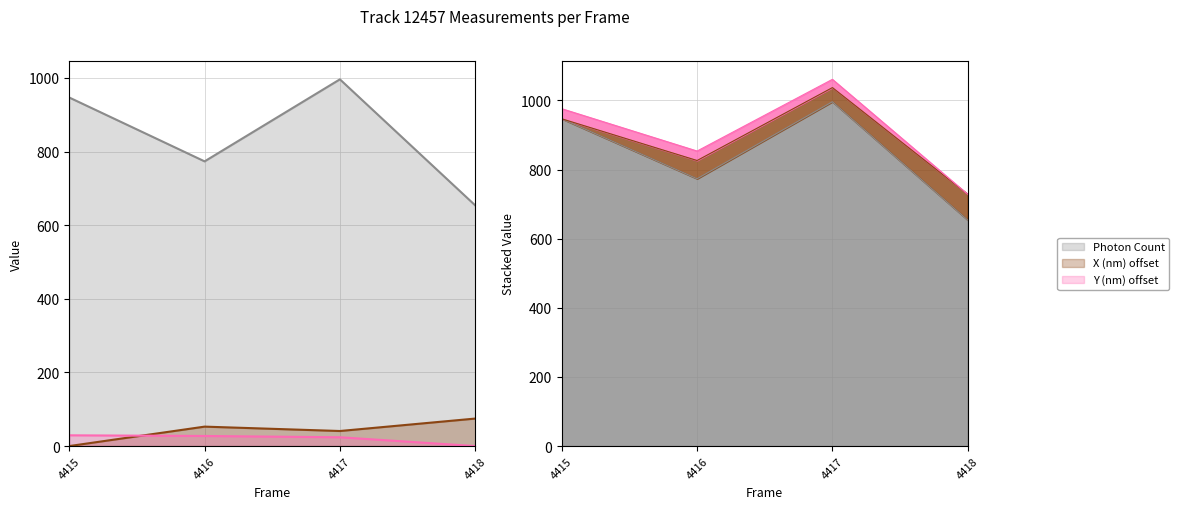

What is the maximum value shown in the chart?

996.3